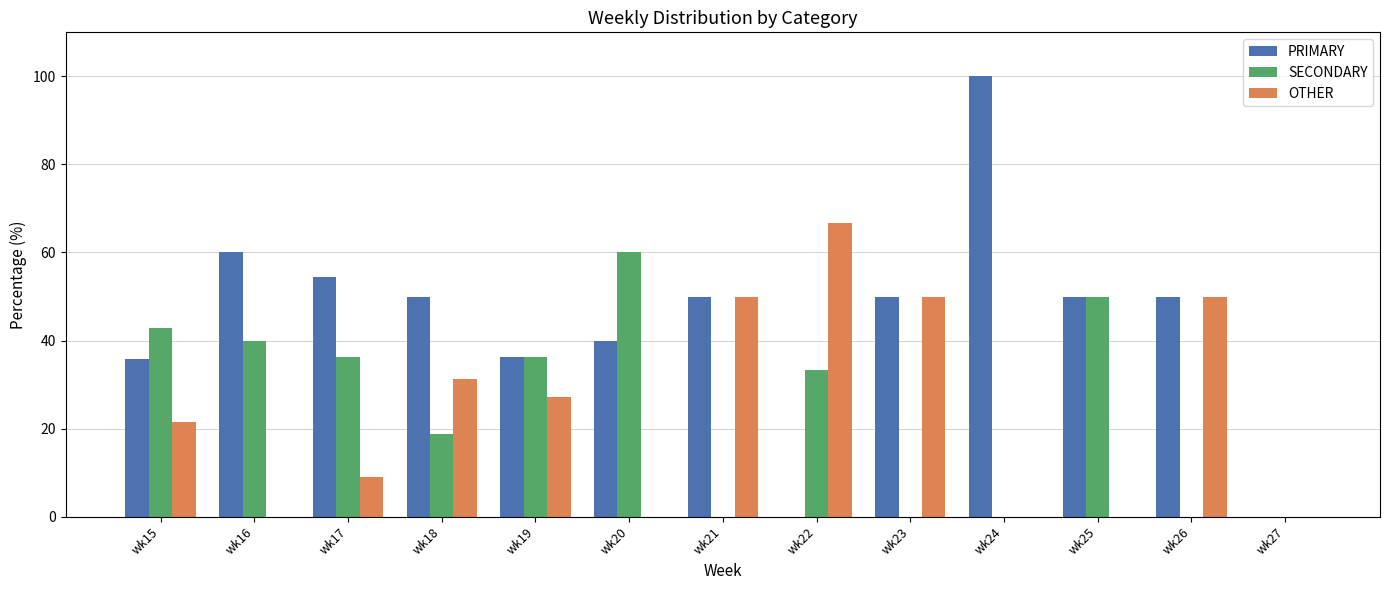

How many data points does each series have?

13